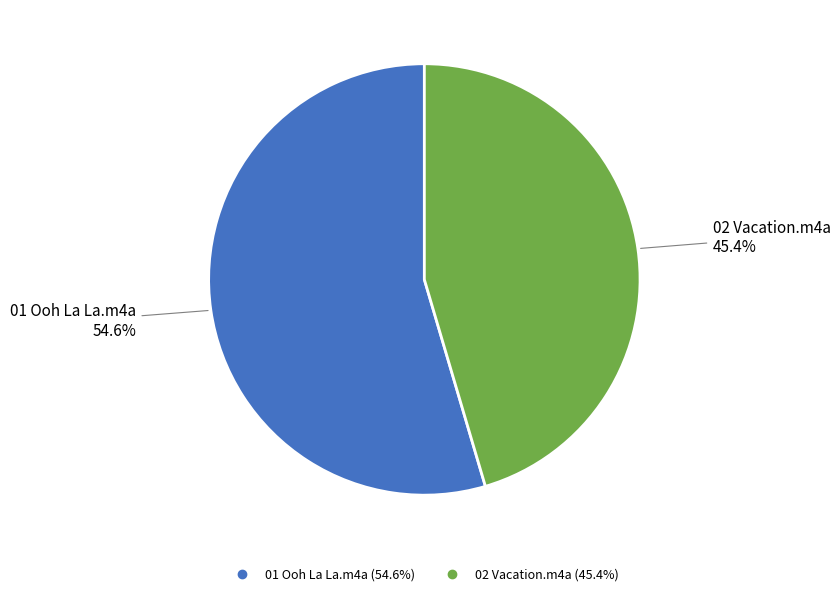

How much of the chart is everything except 01 Ooh La La.m4a?

45.4%